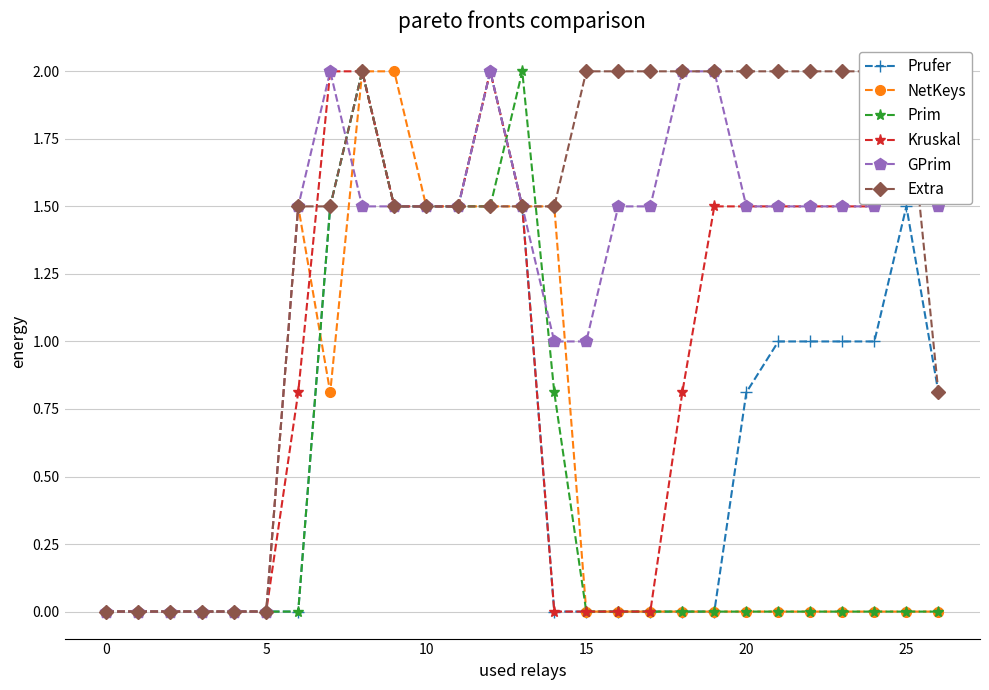

What is the label of the 15th point from the left?

14